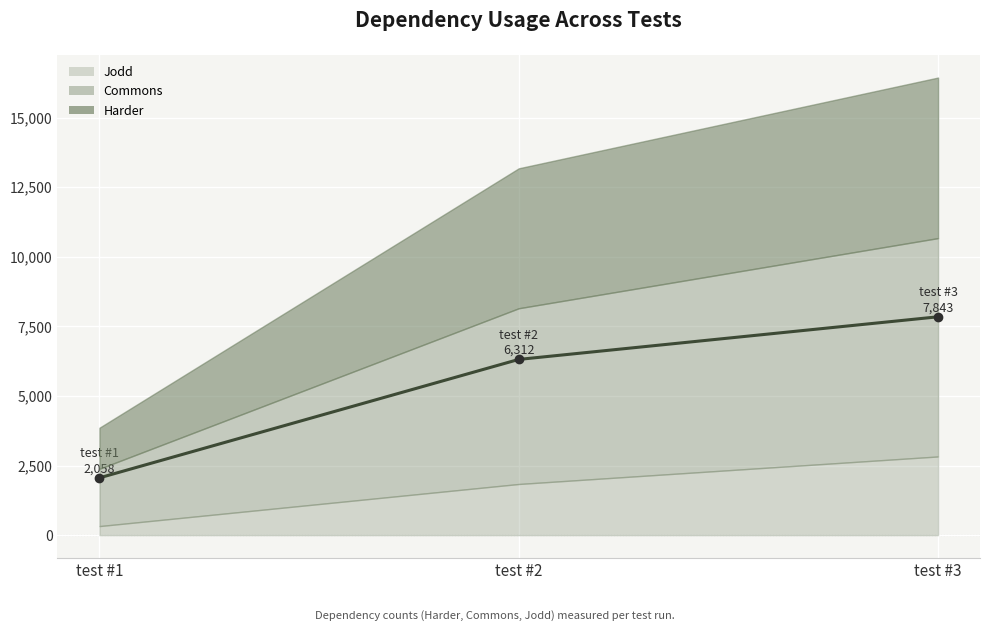

Reading left to right, extract all data points from this chart.

test #1=2058	test #2=6312	test #3=7843